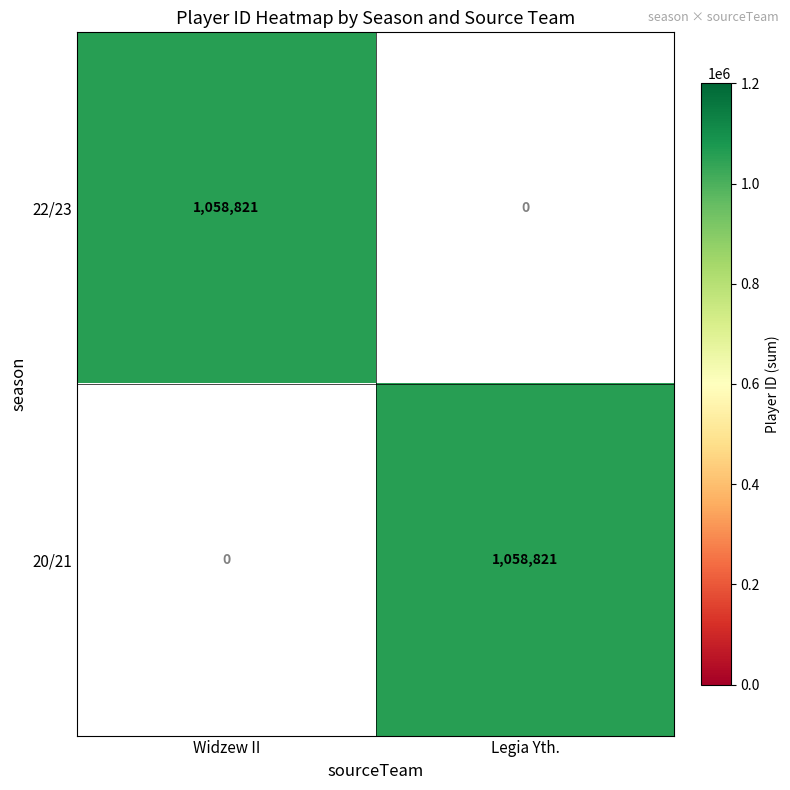

Between 20/21 and 22/23, which is larger?

22/23